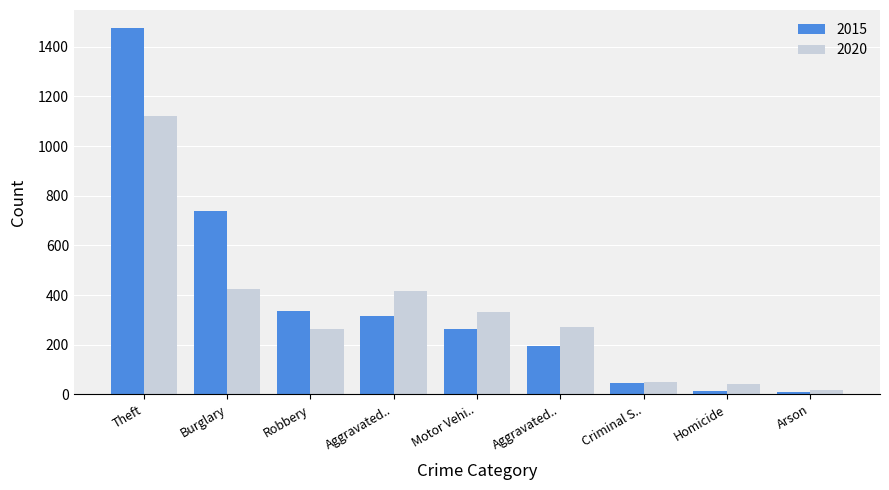

Where does the 2020 series first go above 273?

Theft